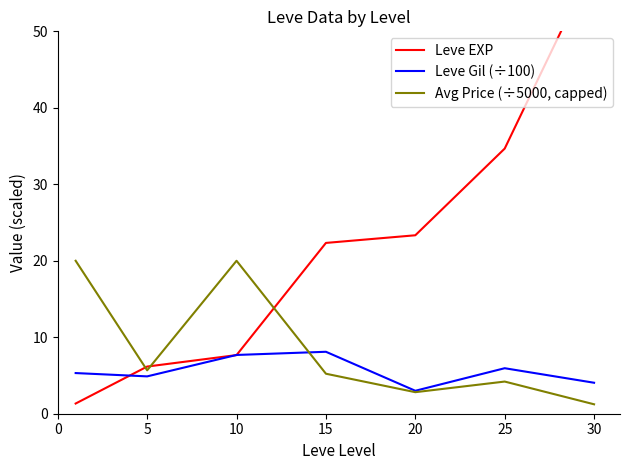

The value of Avg Price (÷5000, capped) at 25 is 4.2. True or false?

True